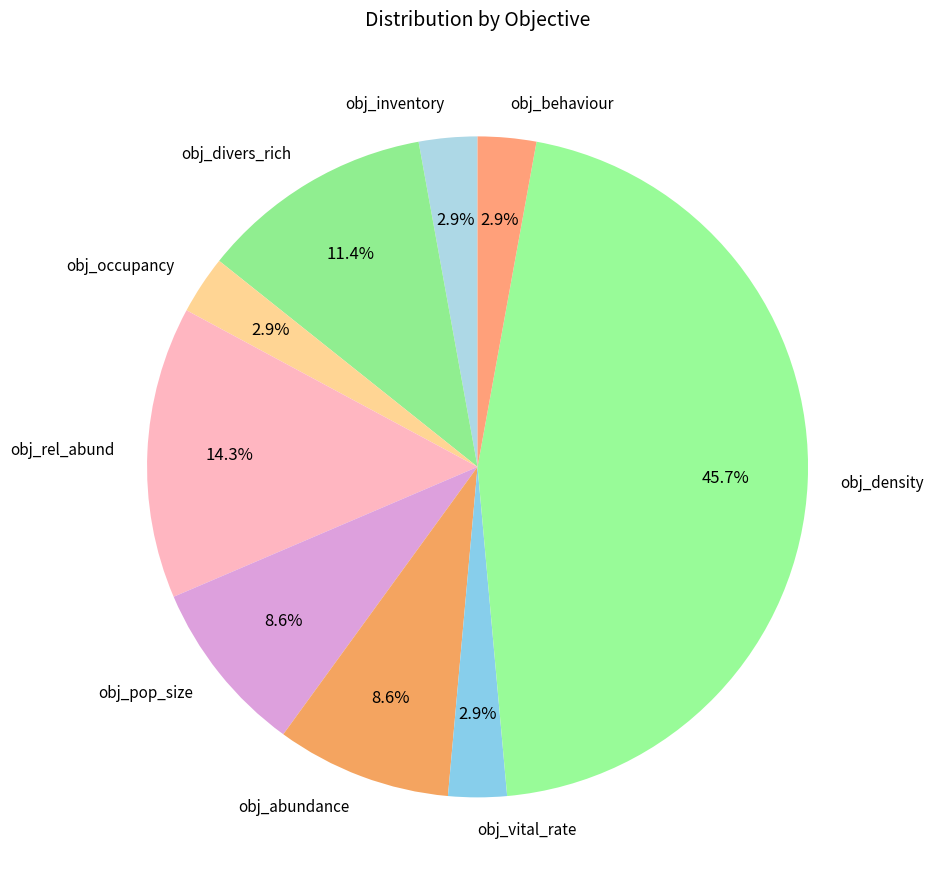

Approximately how many times larger is the value at obj_abundance compared to obj_behaviour?

3.0